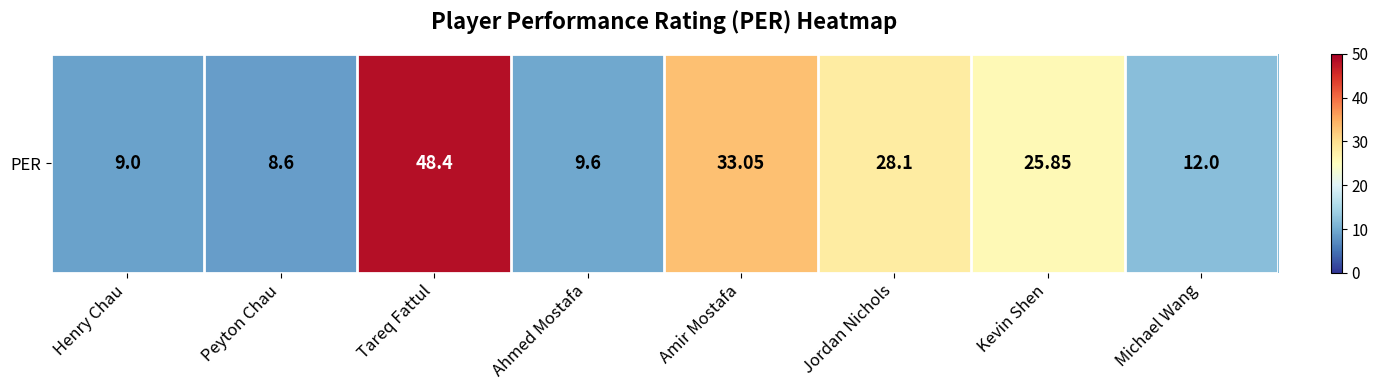

Rank the categories by value from lowest to highest.

Peyton Chau, Henry Chau, Ahmed Mostafa, Michael Wang, Kevin Shen, Jordan Nichols, Amir Mostafa, Tareq Fattul